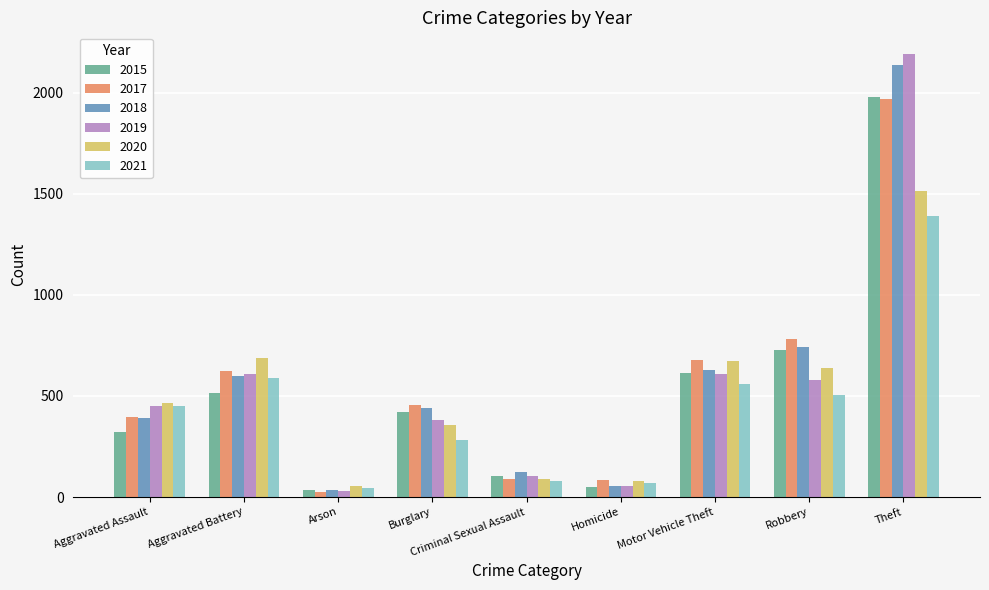

Which series has the widest spread of values?

2019